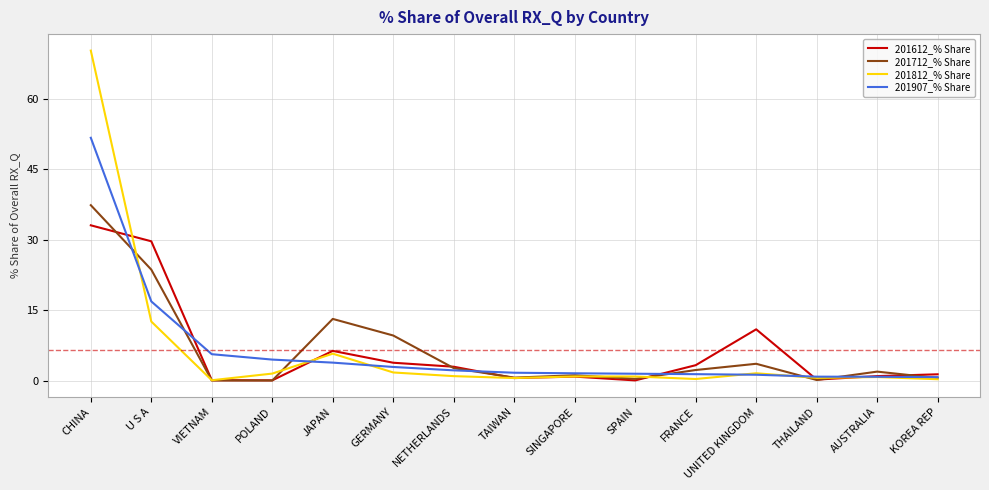

Is the value of 201907_% Share at GERMANY greater than the value of 201812_% Share at FRANCE?

Yes